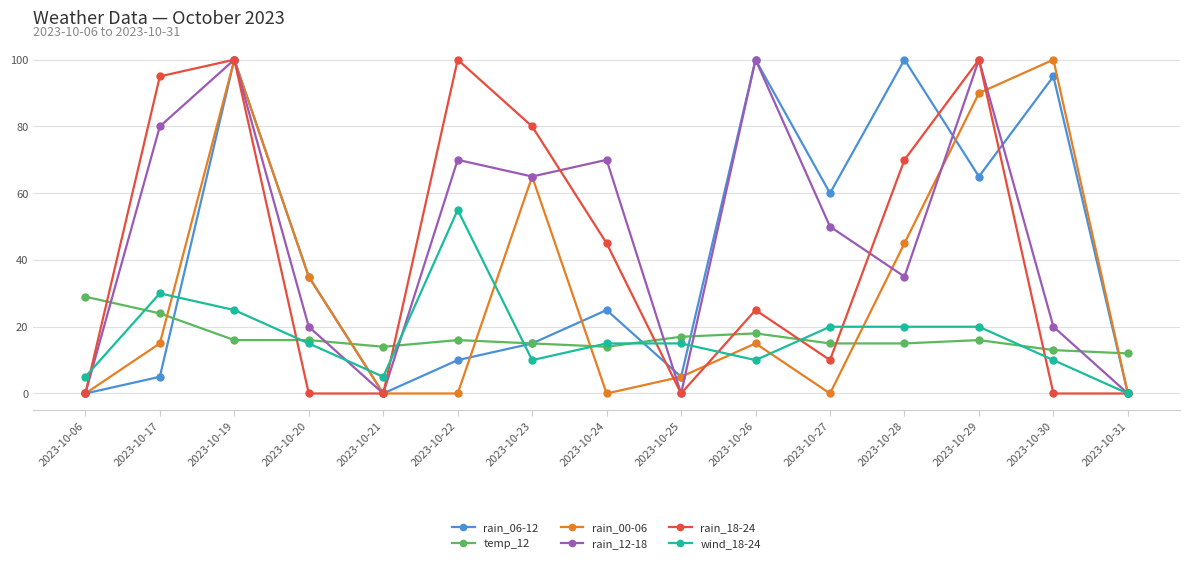

What is the maximum value for rain_12-18?

100